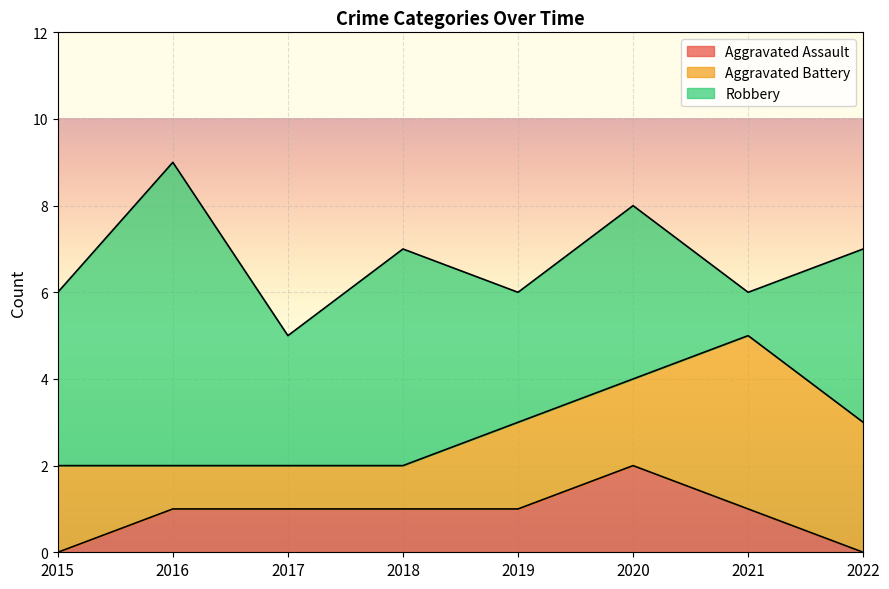

Does the chart display data point markers on the line(s)?

No